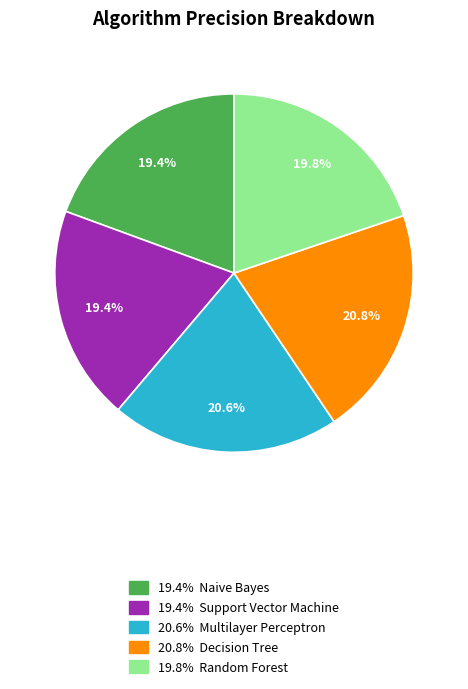

Is there any slice that represents more than half of the pie?

No